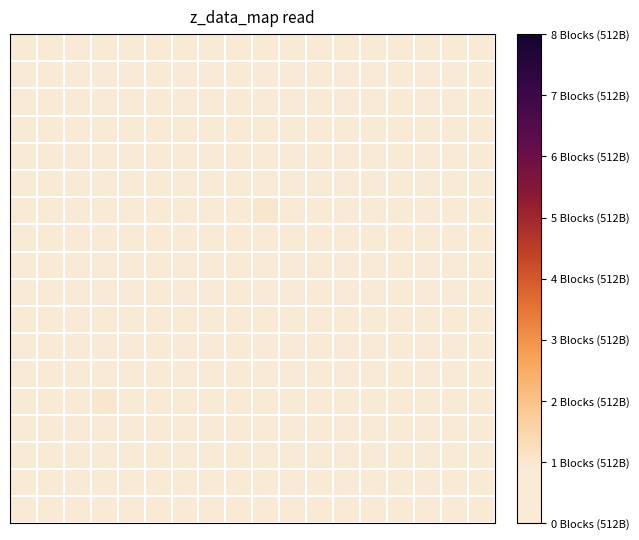

Reading left to right, what are all the values shown in this chart?

row_0: 0	0	0	0	0	0	0	0	0	0	0	0	0	0	0	0	0	0
row_1: 0	0	0	0	0	0	0	0	0	0	0	0	0	0	0	0	0	0
row_2: 0	0	0	0	0	0	0	0	0	0	0	0	0	0	0	0	0	0
row_3: 0	0	0	0	0	0	0	0	0	0	0	0	0	0	0	0	0	0
row_4: 0	0	0	0	0	0	0	0	0	0	0	0	0	0	0	0	0	0
row_5: 0	0	0	0	0	0	0	0	0	0	0	0	0	0	0	0	0	0
row_6: 0	0	0	0	0	0	0	0	0	1	0	0	0	0	0	0	0	0
row_7: 0	0	0	0	0	0	0	0	0	0	0	0	0	0	0	0	0	0
row_8: 0	0	0	0	0	0	0	0	0	0	0	0	0	0	0	0	0	0
row_9: 0	0	0	0	0	0	0	0	0	0	0	0	0	0	0	0	0	0
row_10: 0	0	0	0	0	0	0	0	0	0	0	0	0	0	0	0	0	0
row_11: 0	0	0	0	0	0	0	0	0	0	0	0	0	0	0	0	0	0
row_12: 0	0	0	0	0	0	0	0	0	0	0	0	0	0	0	0	0	0
row_13: 0	0	0	1	0	0	0	0	0	0	0	0	0	0	0	0	0	0
row_14: 0	0	0	0	0	0	0	0	0	0	0	0	0	0	0	0	0	0
row_15: 0	0	0	0	0	0	0	0	0	0	0	0	0	0	0	0	0	0
row_16: 0	0	0	0	0	0	0	0	0	0	0	0	0	0	0	0	0	0
row_17: 0	0	0	0	0	0	0	0	0	0	0	0	0	0	0	0	0	0